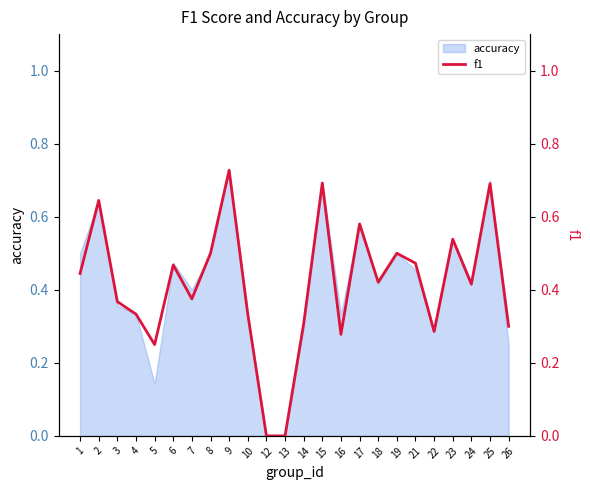

What is the difference between the values at 6 and 23?

0.1